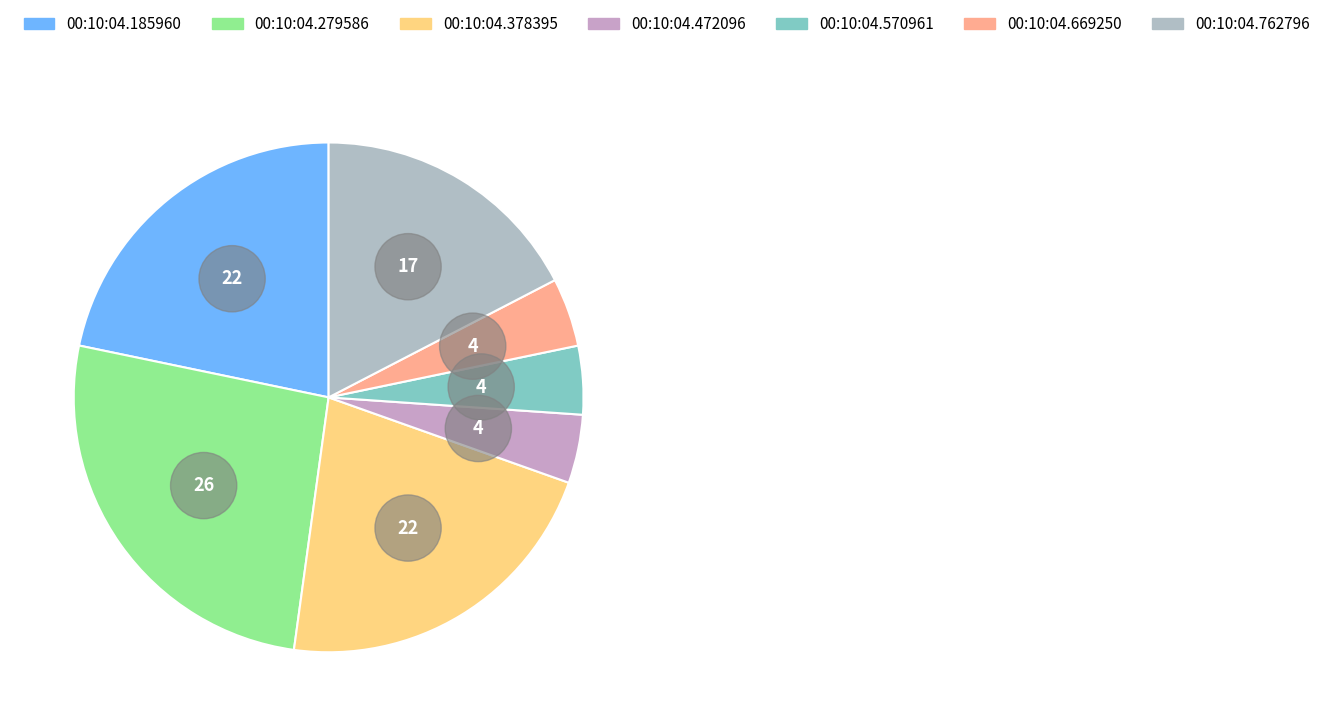

To the nearest percent, what percentage of the pie is 00:10:04.185960?

22%